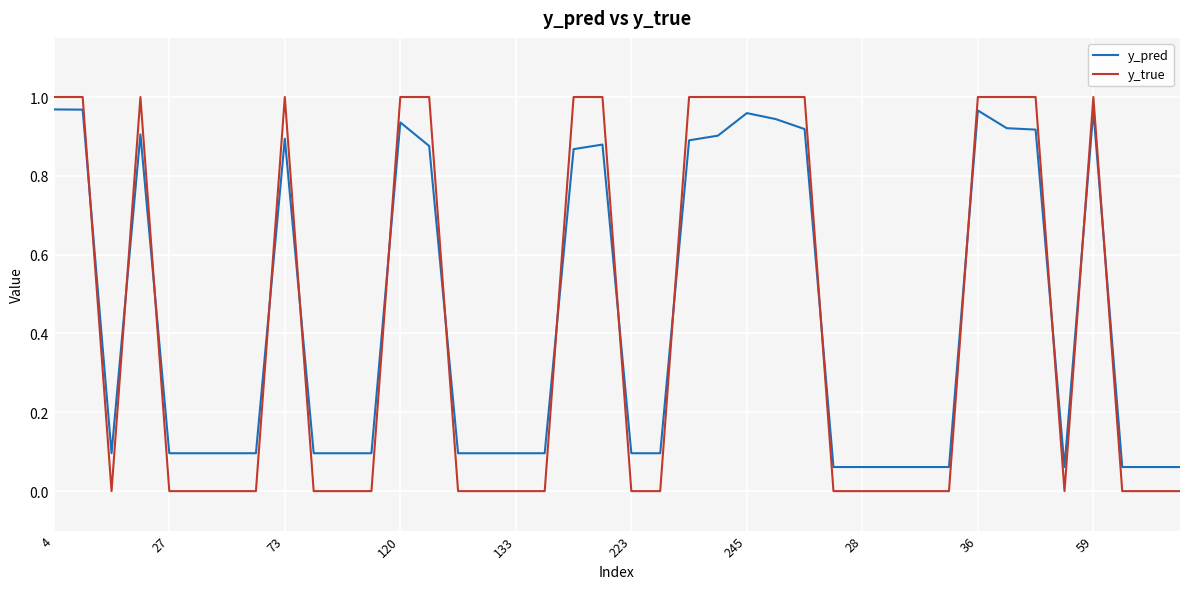

Which series has the largest range (max minus min)?

y_true